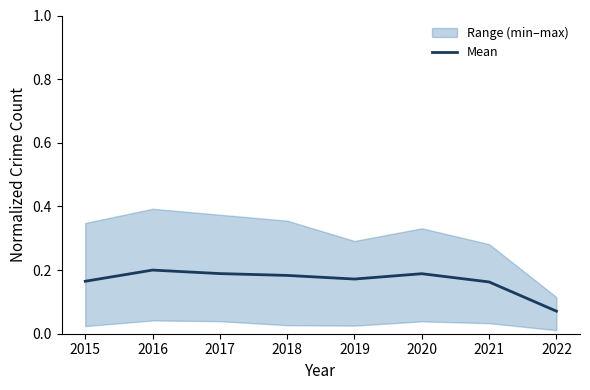

The value at 2021 is 0.2. True or false?

True